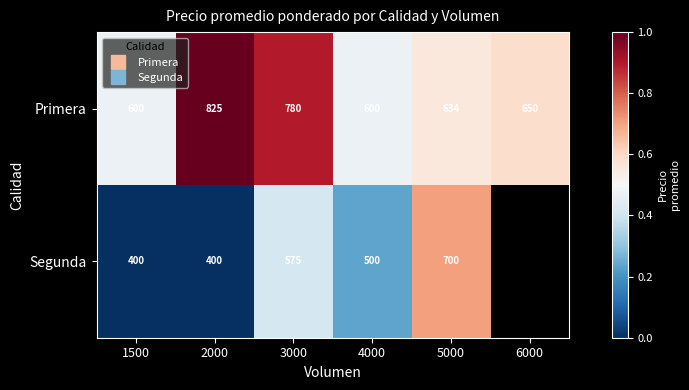

Rank the series at 6000 from highest to lowest value.

Primera, Segunda